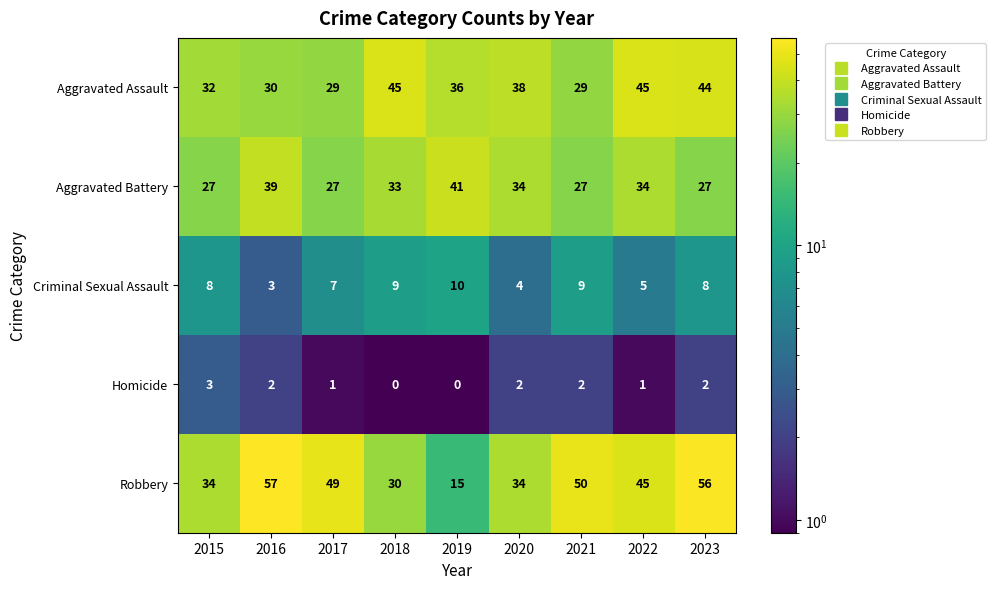

At which category is the sum across all series the highest?

2023